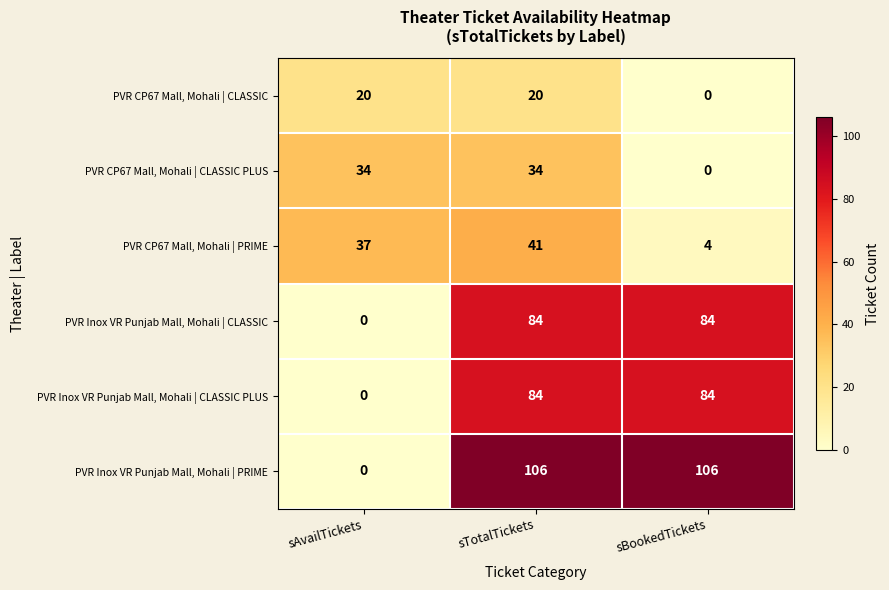

What is the difference between the maximum and minimum values in the PVR Inox VR Punjab Mall, Mohali | CLASSIC series?

84